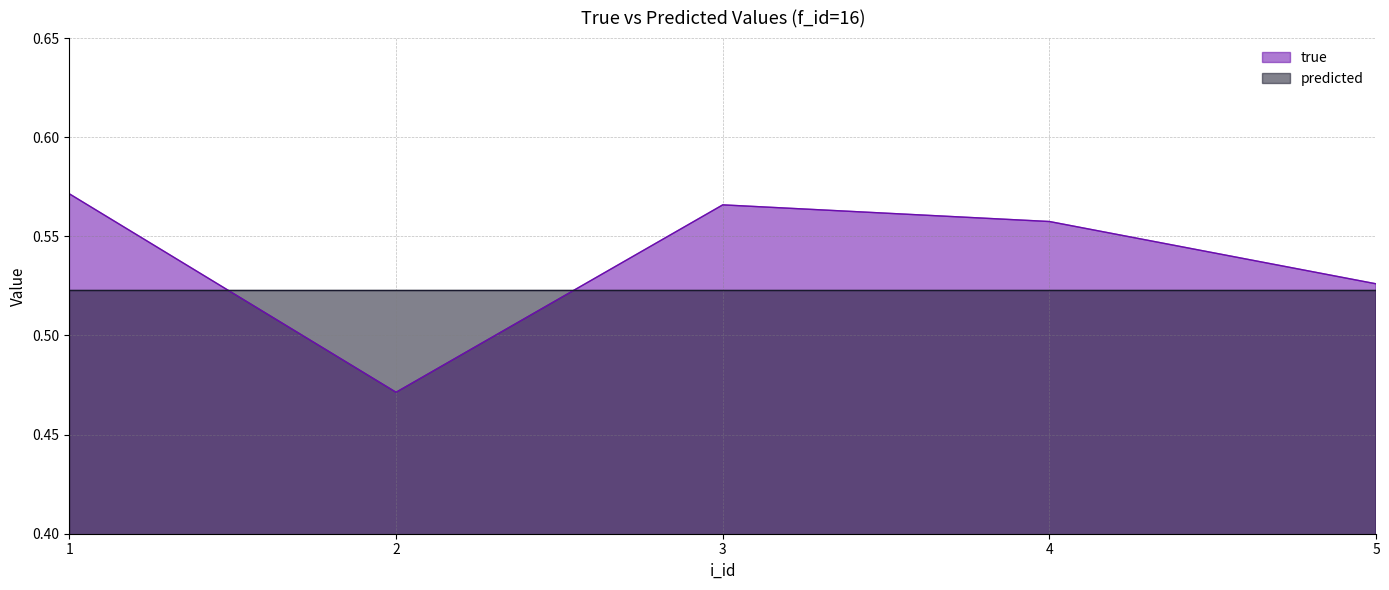

List the labels in order of value, largest first.

1, 3, 4, 5, 2